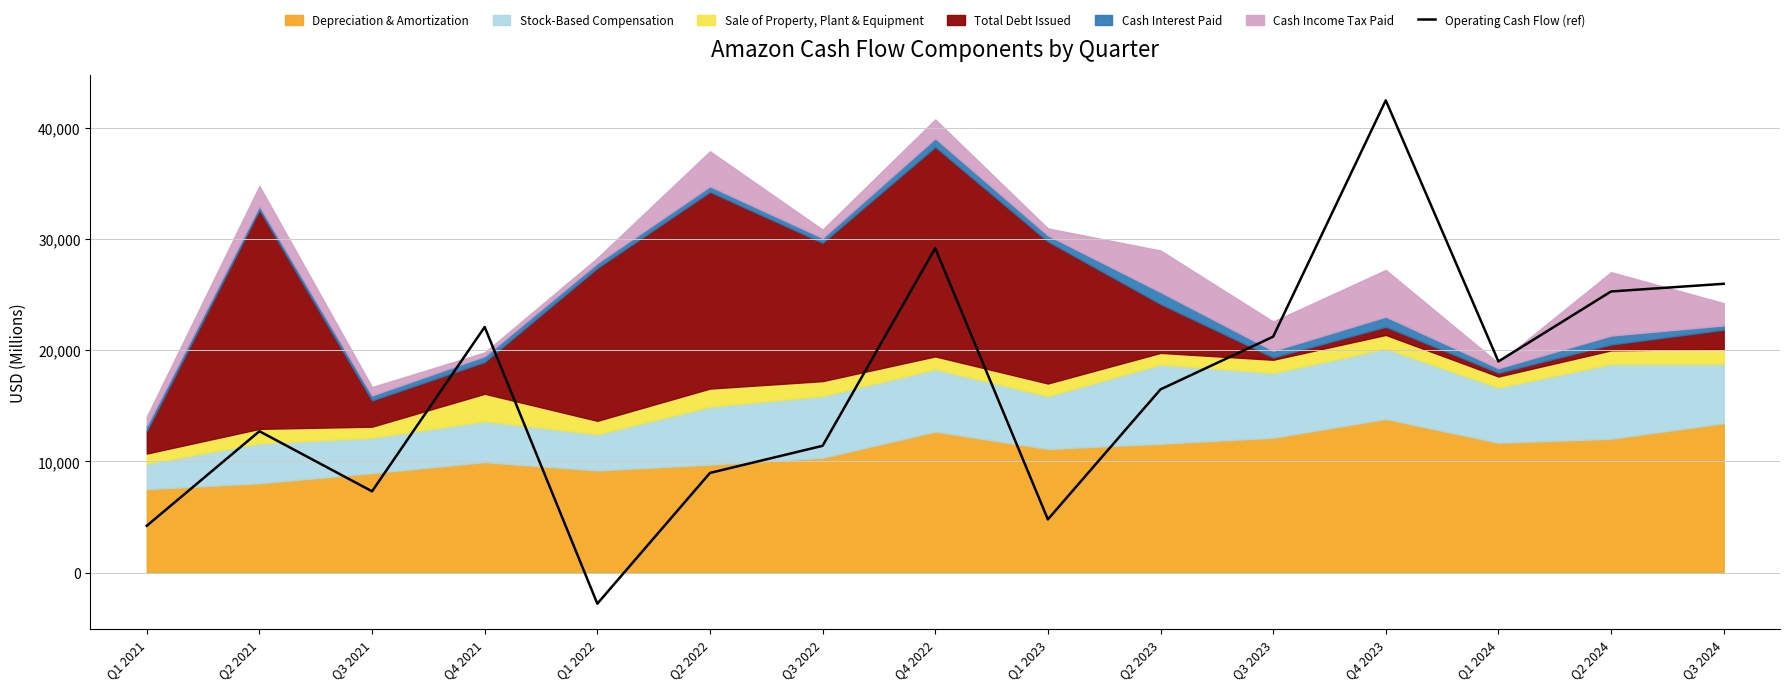

The value at Q3 2024 is 39987. True or false?

False